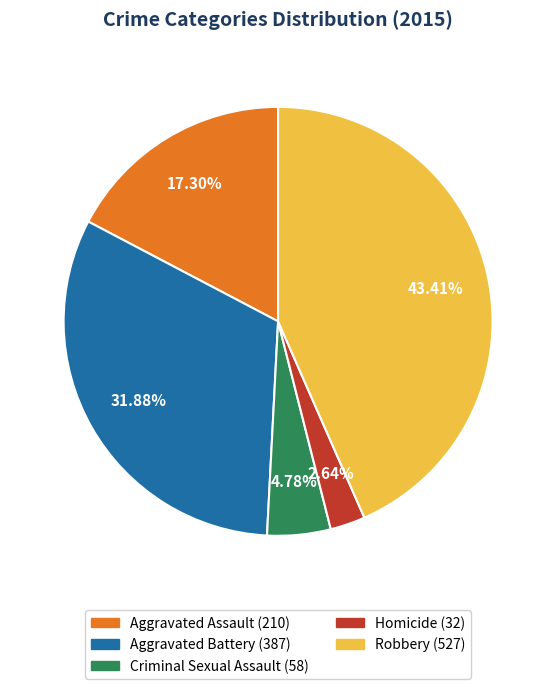

How much of the chart is everything except Homicide?

97.4%